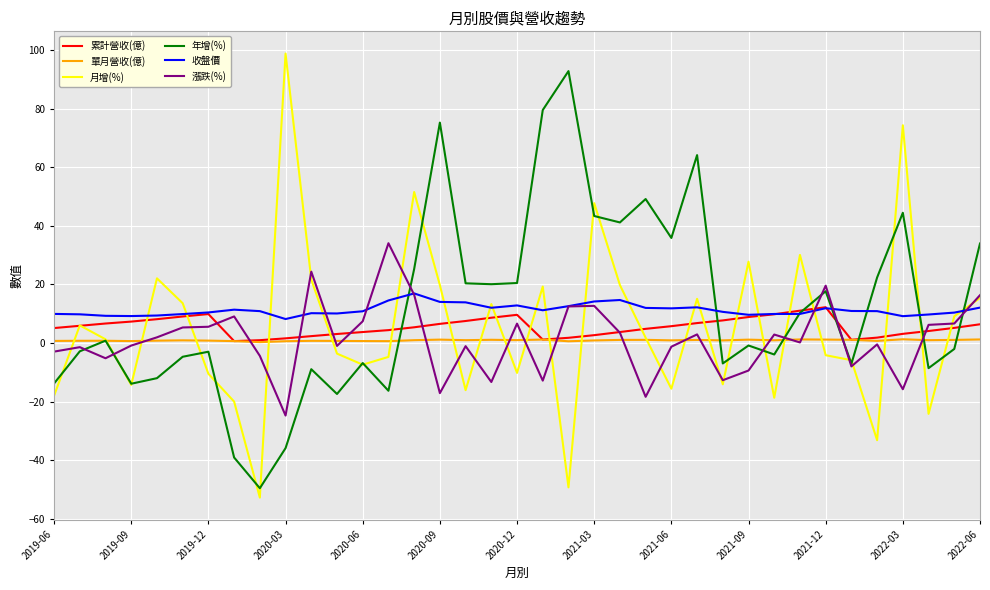

What is the greatest value displayed?

98.9